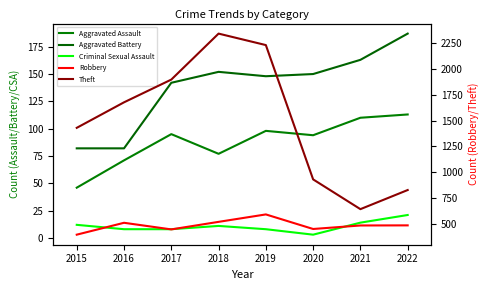

Is this an area chart (filled region under the line)?

No